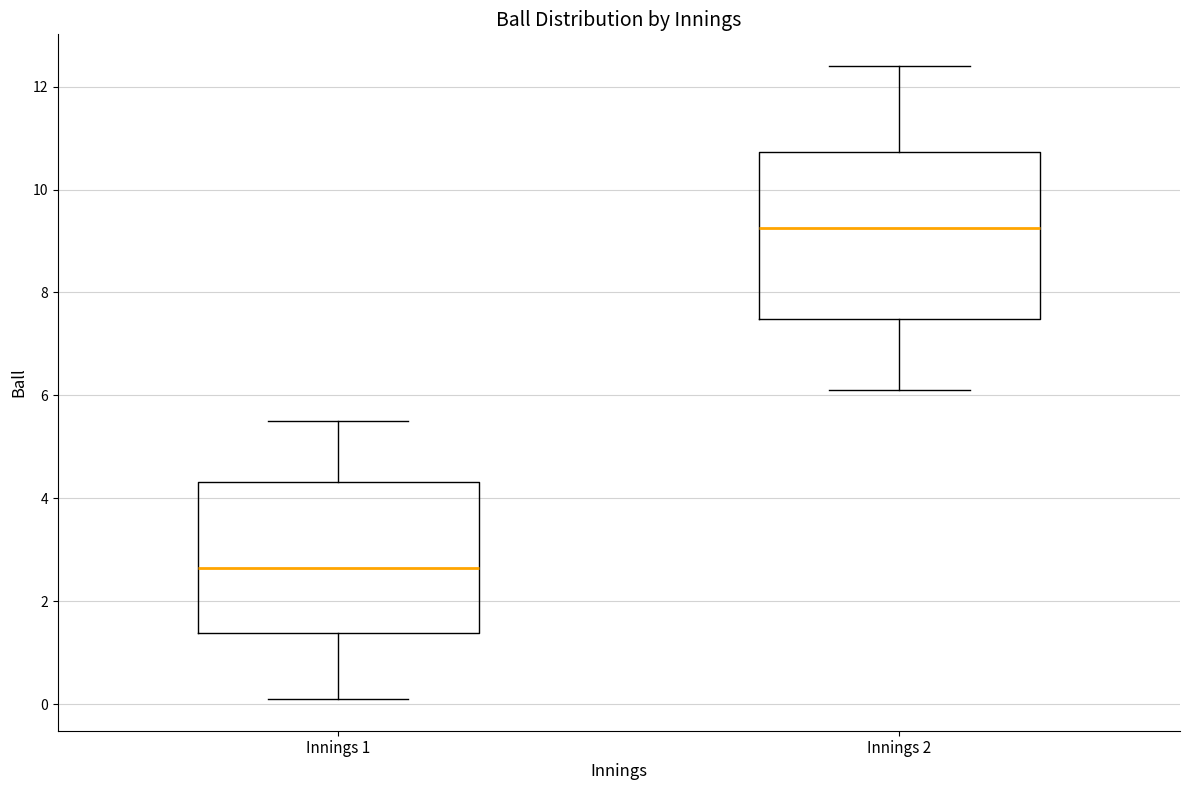

Reading left to right, read every box against the y-axis: the position of its median line, the range the box covers, and the ends of its whiskers. The values are not printed on the chart, so give them approximately, as read against the axis.

Innings 1: median 2.6, box 1.4 to 4.4, whiskers 0.2 to 5.6
Innings 2: median 9.2, box 7.4 to 10.8, whiskers 6.2 to 12.4